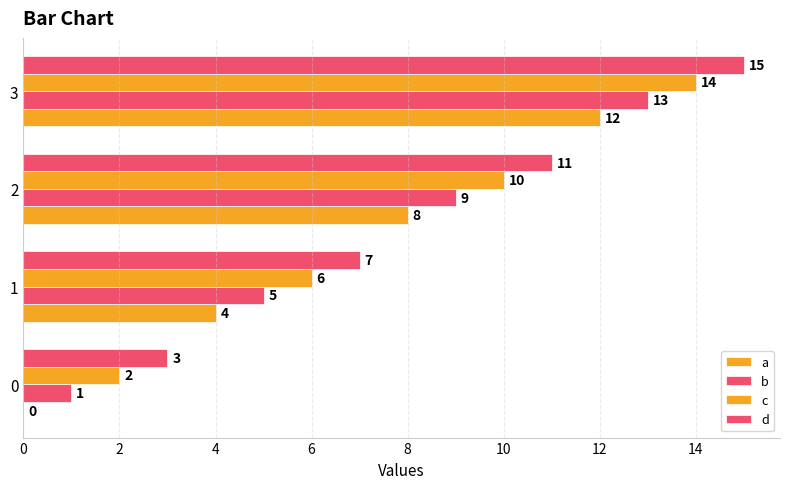

Between 0 and 2, which is larger?

2